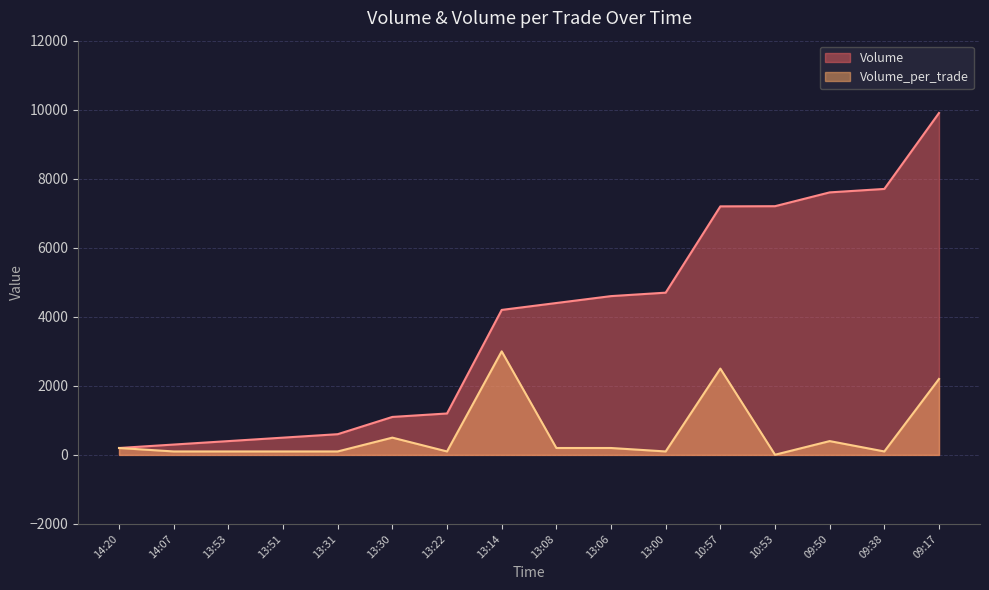

What is the greatest value displayed?

9905